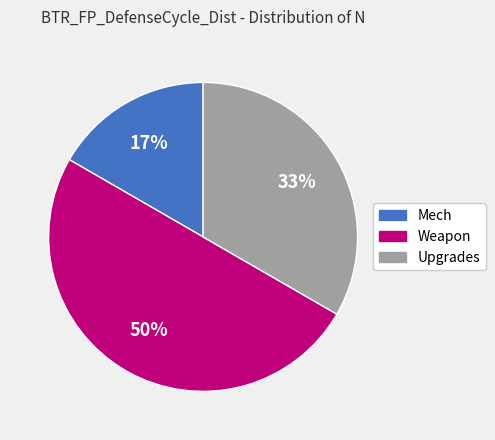

Combined, do Mech and Weapon account for over 50%?

Yes